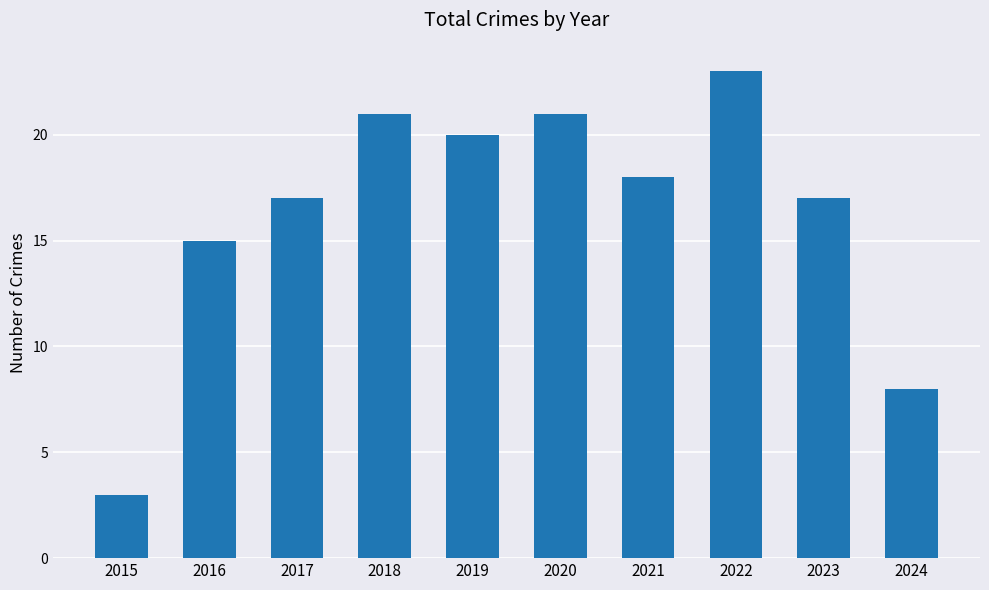

True or false: the data shows 21 at 2018.

True